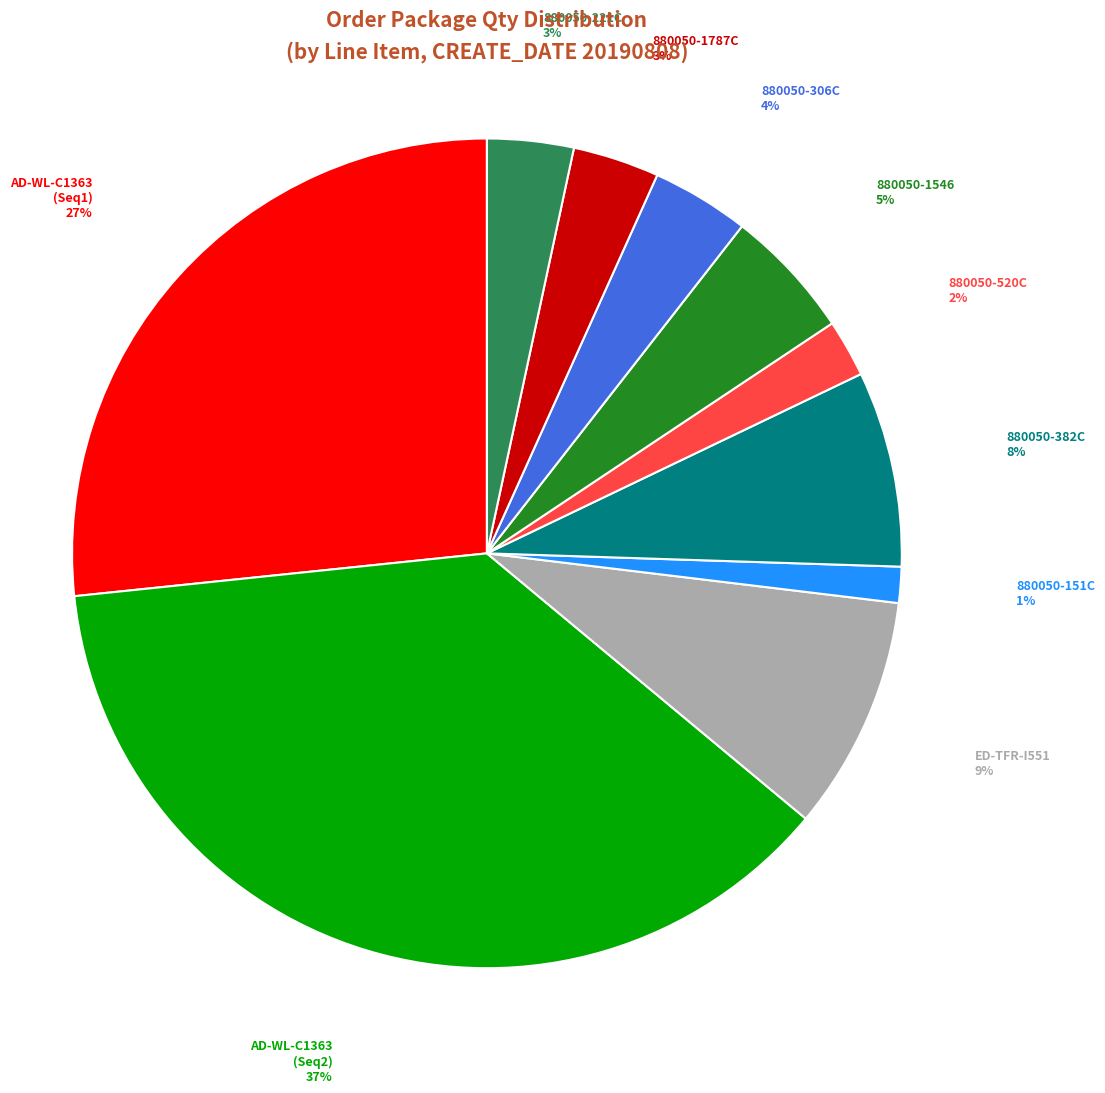

Which has a higher value, 880050-151C or AD-WL-C1363 (Seq1)?

AD-WL-C1363 (Seq1)